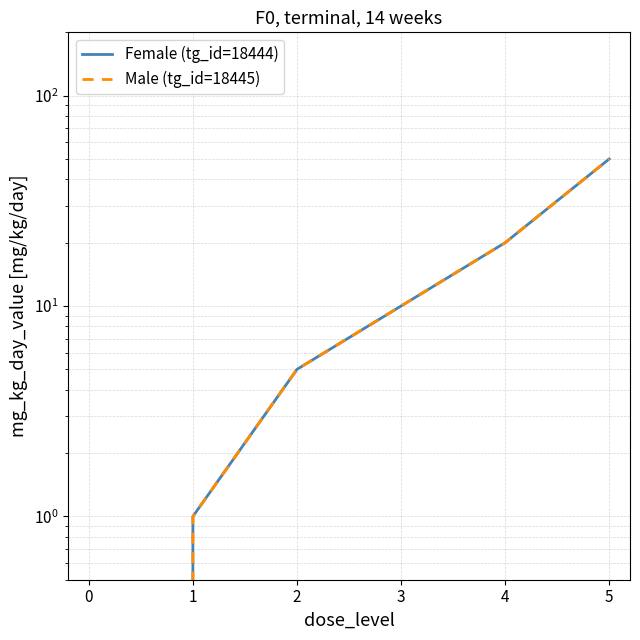

Where is Male (tg_id=18445) nearest to the value 25?

4